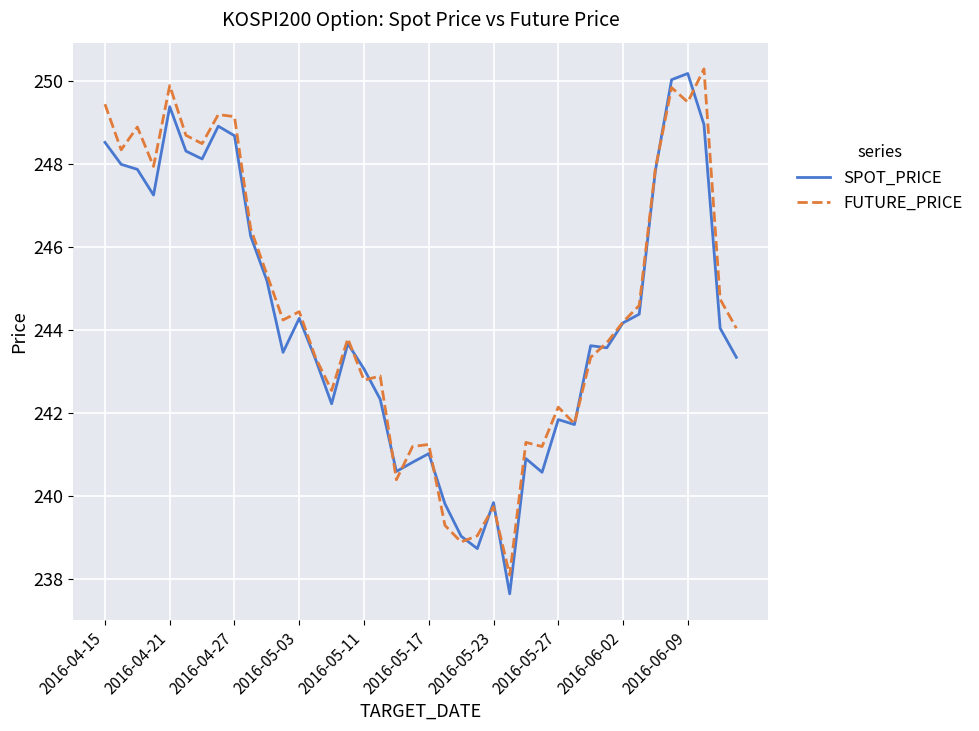

Which series has the largest range (max minus min)?

SPOT_PRICE